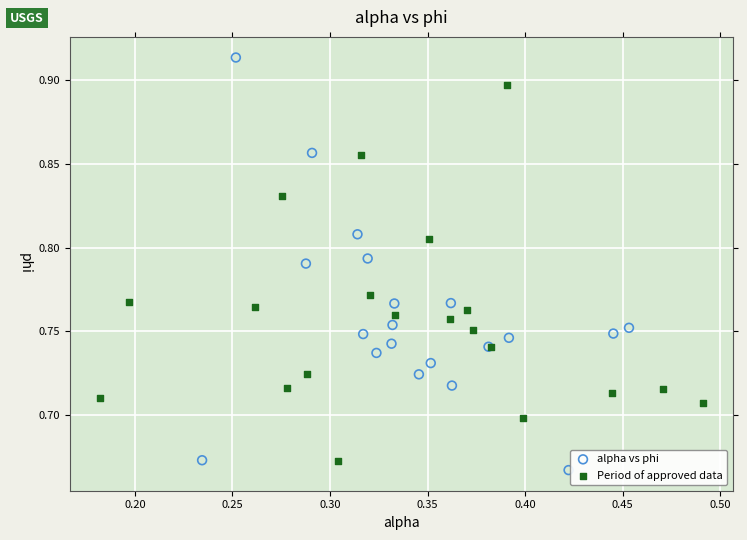

Which series contains the highest Y value?

alpha vs phi